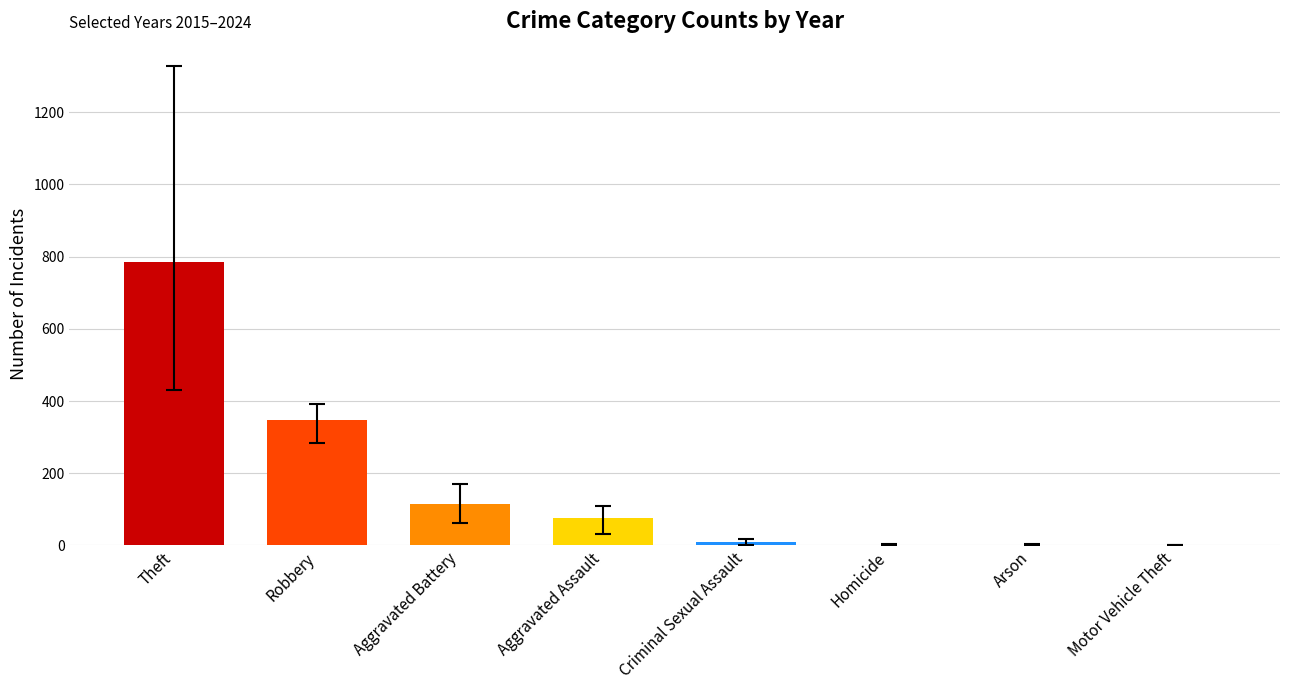

What is the greatest value displayed?

784.3